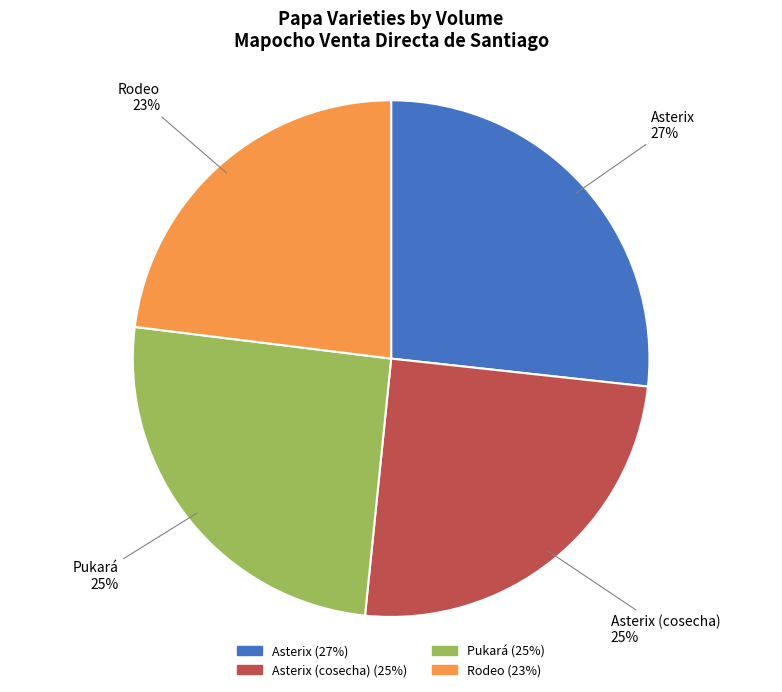

Which has a higher value, Rodeo or Pukará?

Pukará